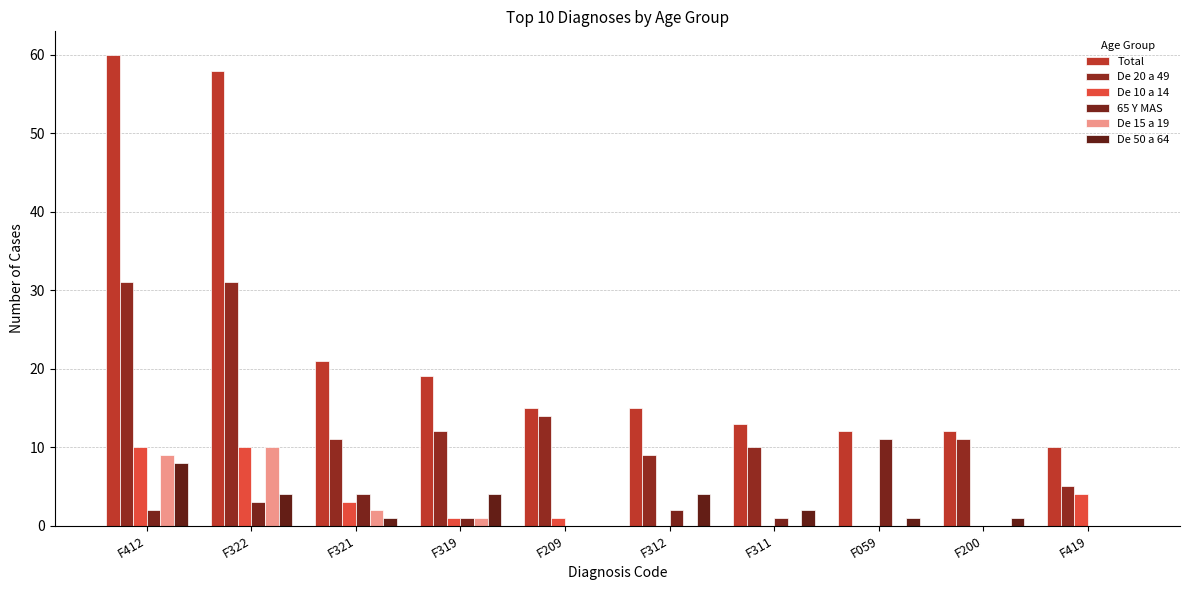

What is the label of the 6th bar from the right?

F209